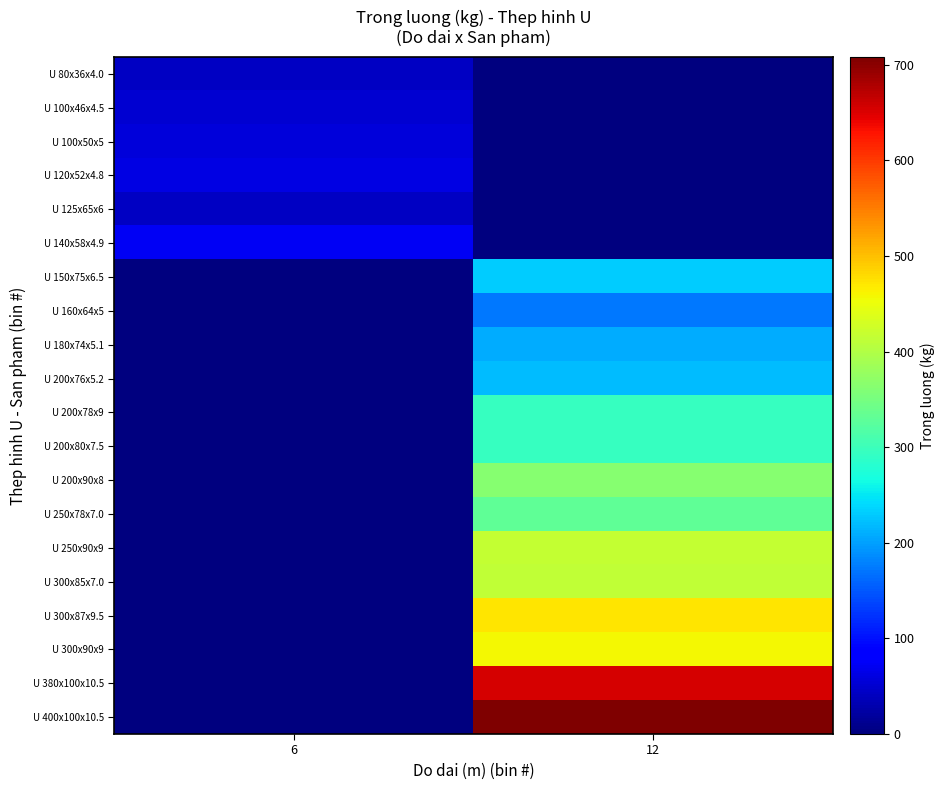

List the series in order of their peak value, lowest first.

U 125x65x6, U 80x36x4.0, U 100x46x4.5, U 100x50x5, U 120x52x4.8, U 140x58x4.9, U 160x64x5, U 180x74x5.1, U 200x76x5.2, U 150x75x6.5, U 200x78x9, U 200x80x7.5, U 250x78x7.0, U 200x90x8, U 300x85x7.0, U 250x90x9, U 300x90x9, U 300x87x9.5, U 380x100x10.5, U 400x100x10.5